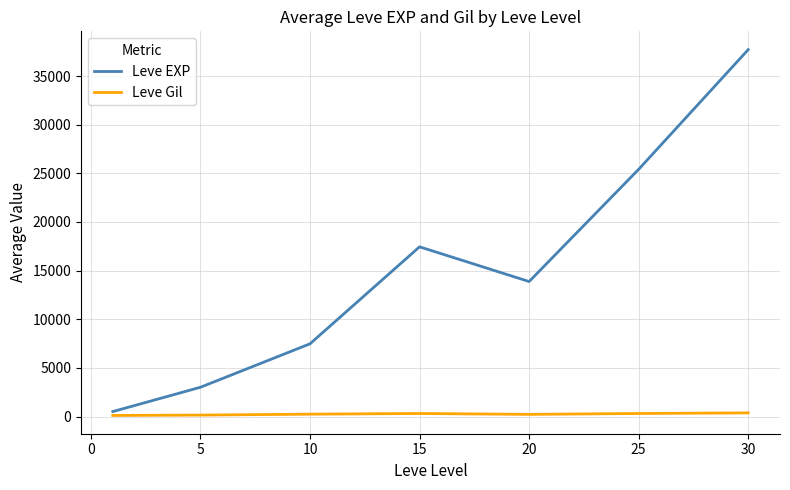

Rank the series by their average value, from lowest to highest.

Leve Gil, Leve EXP